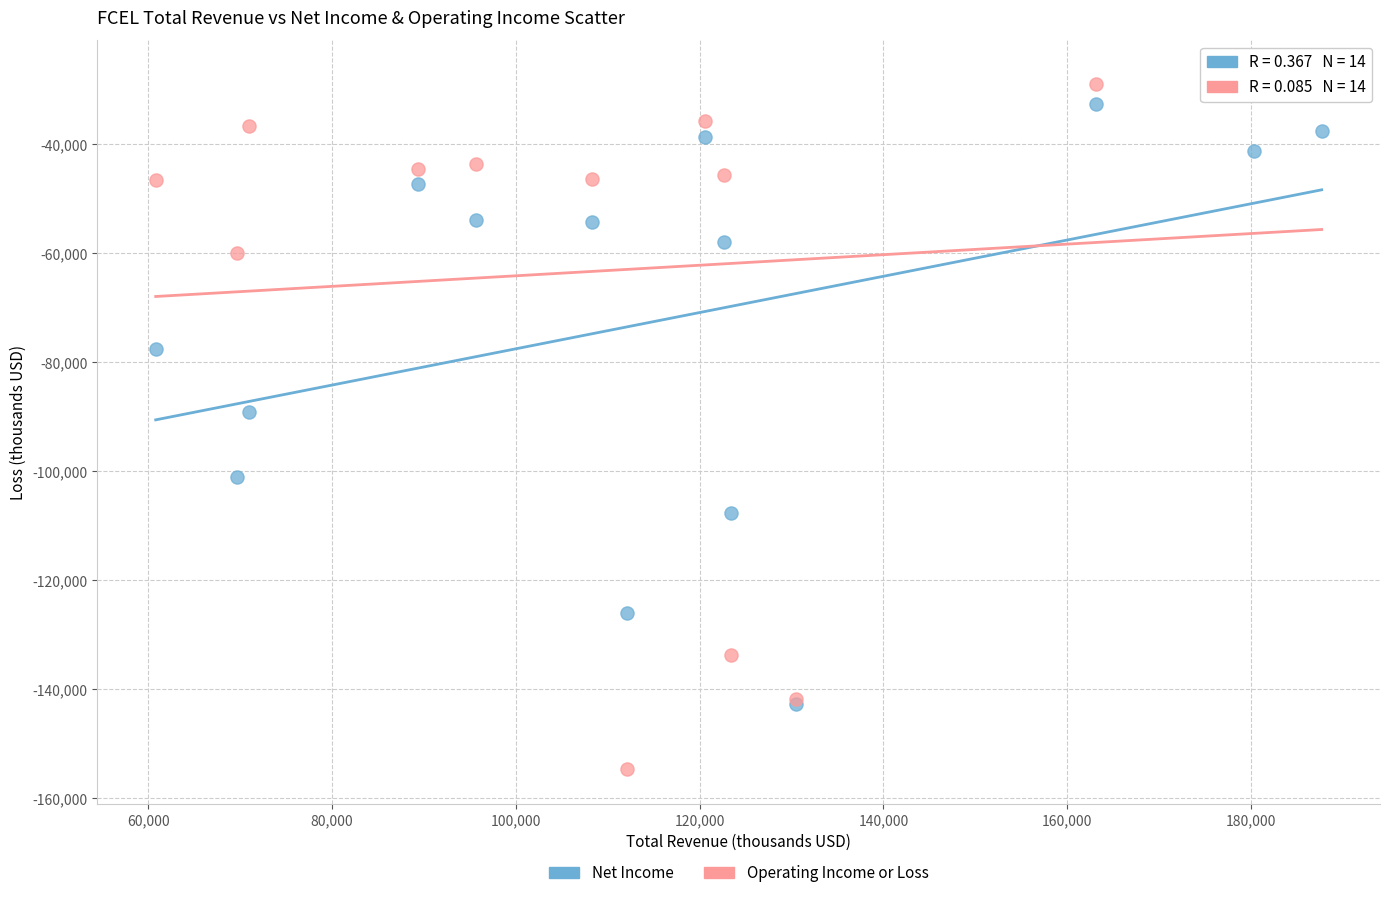

In the Operating Income or Loss series, what Y value is closest to -91000?

-59900